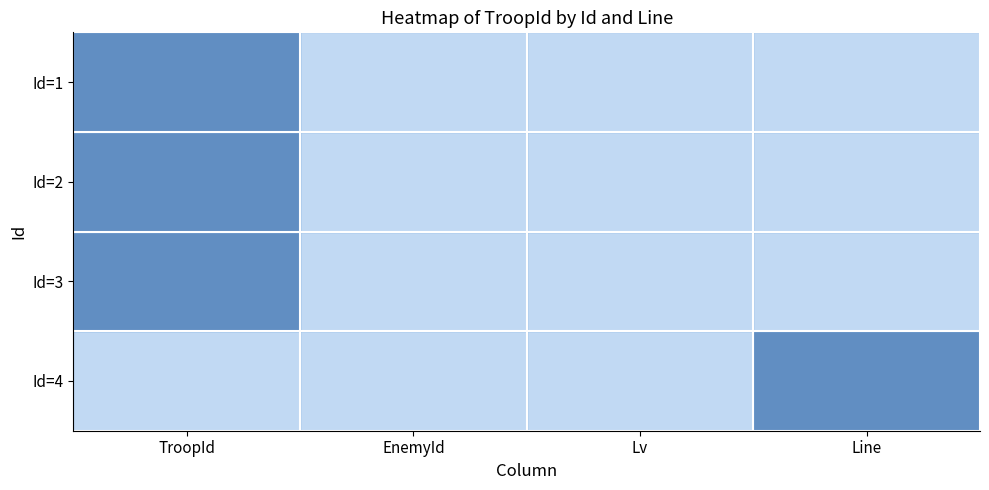

Reading left to right, list all the values displayed in this chart.

row_0: TroopId=1	EnemyId=0	Lv=0	Line=0
row_1: TroopId=1	EnemyId=0	Lv=0	Line=0
row_2: TroopId=1	EnemyId=0	Lv=0	Line=0
row_3: TroopId=0	EnemyId=0	Lv=0	Line=1